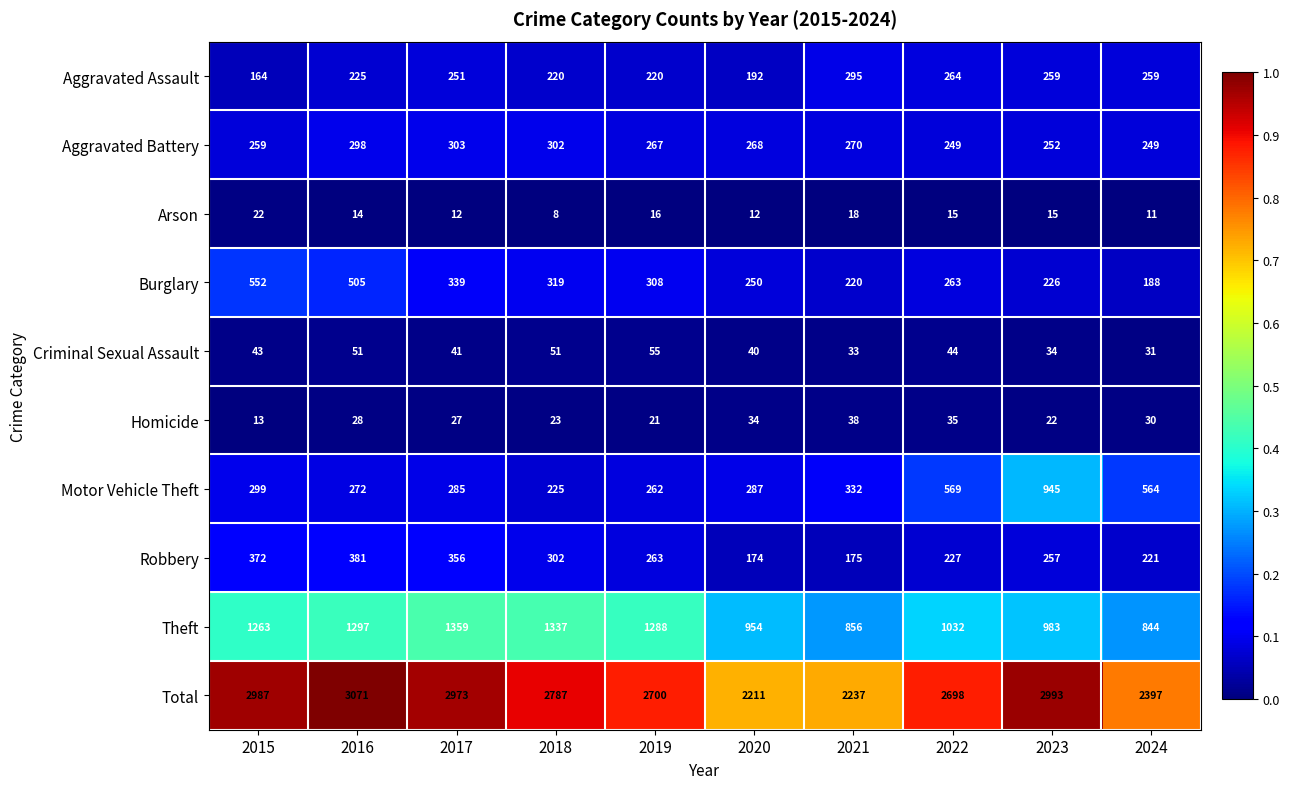

The Theft series shows 2389 at 2018. True or false?

False